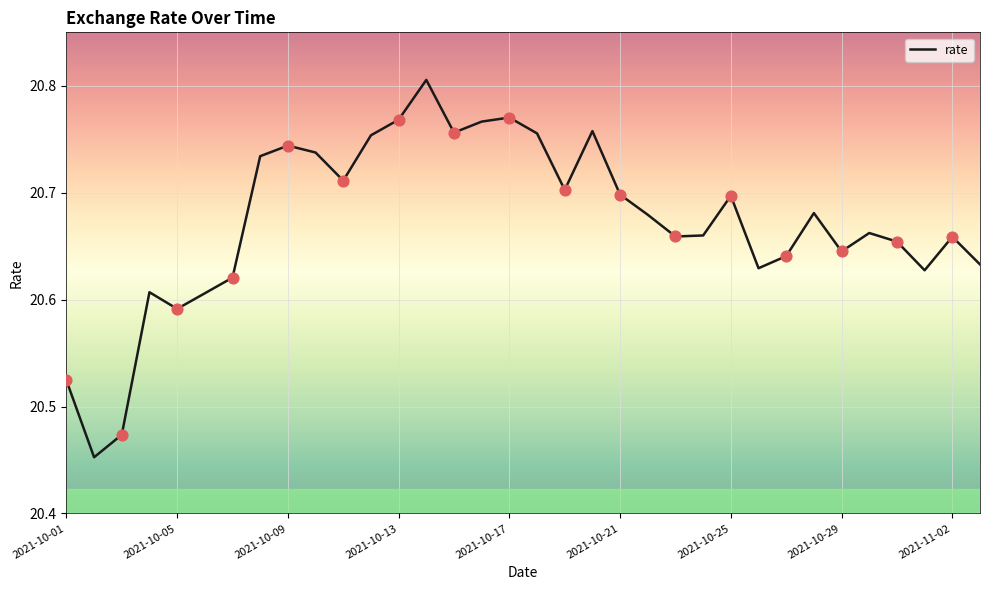

What is the difference between the maximum and minimum values?

0.4